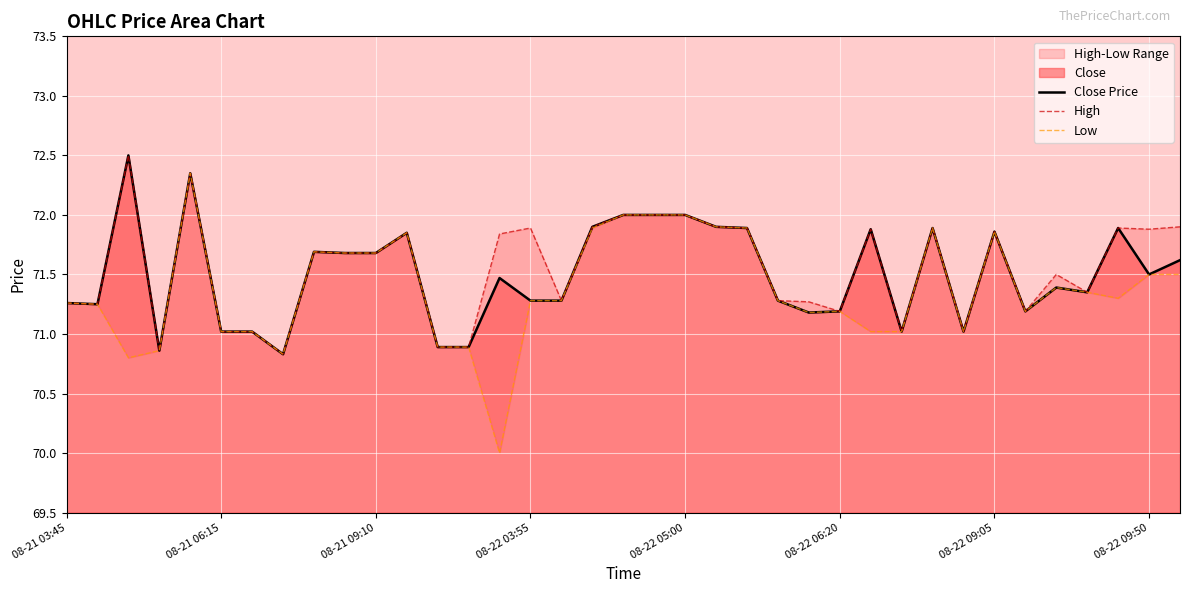

How many data points in Low are above 71?

31